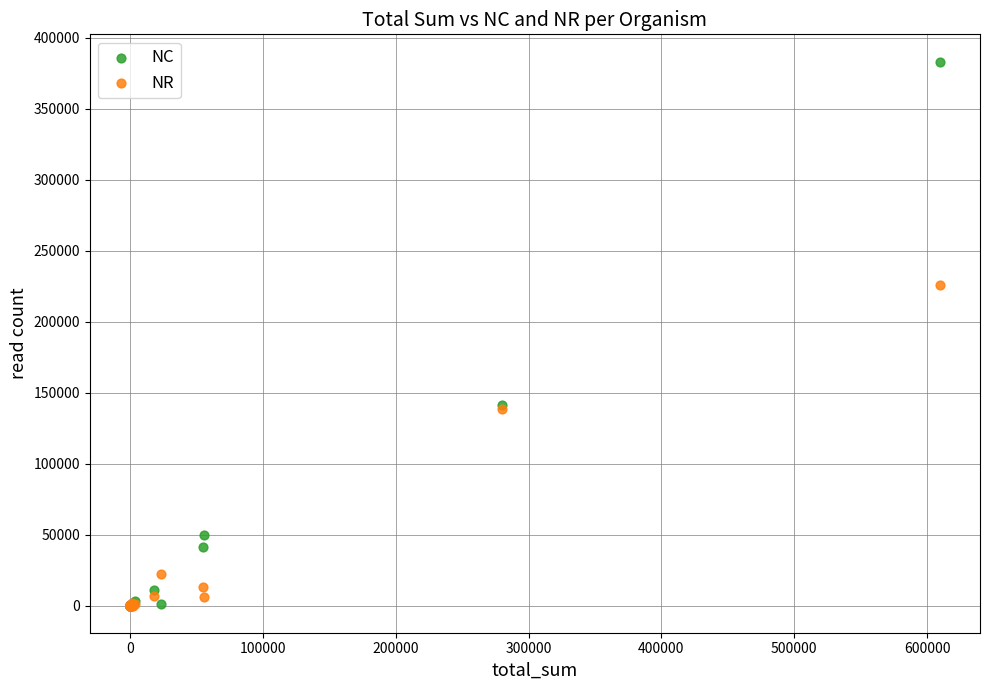

Which series has the largest Y range (max minus min)?

NC